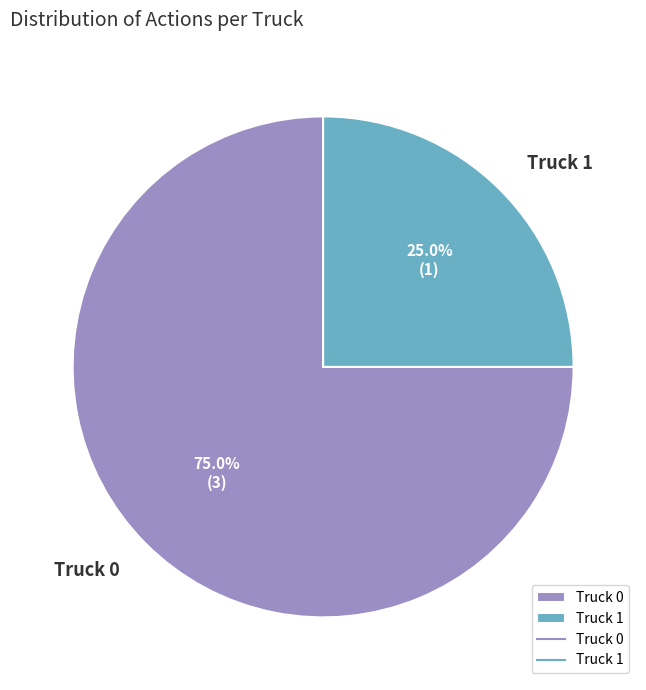

What percentage do Truck 1 and Truck 0 together represent?

100.0%